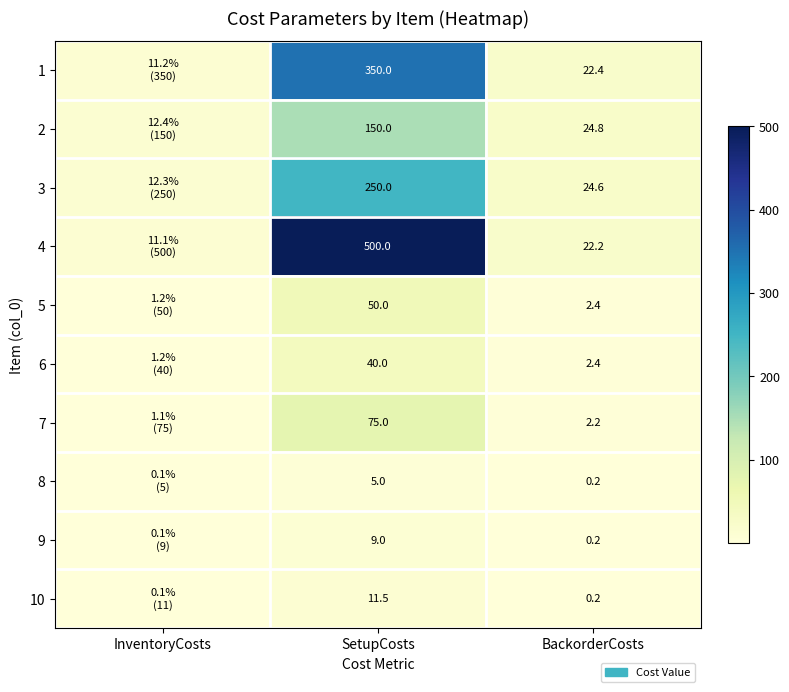

At how many categories does at least one series exceed 379?

1